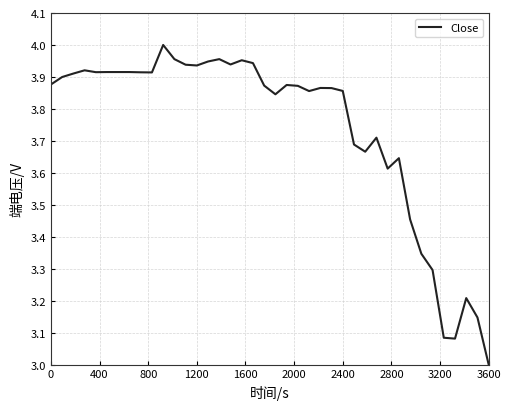

Count the number of values greater than 3.

39